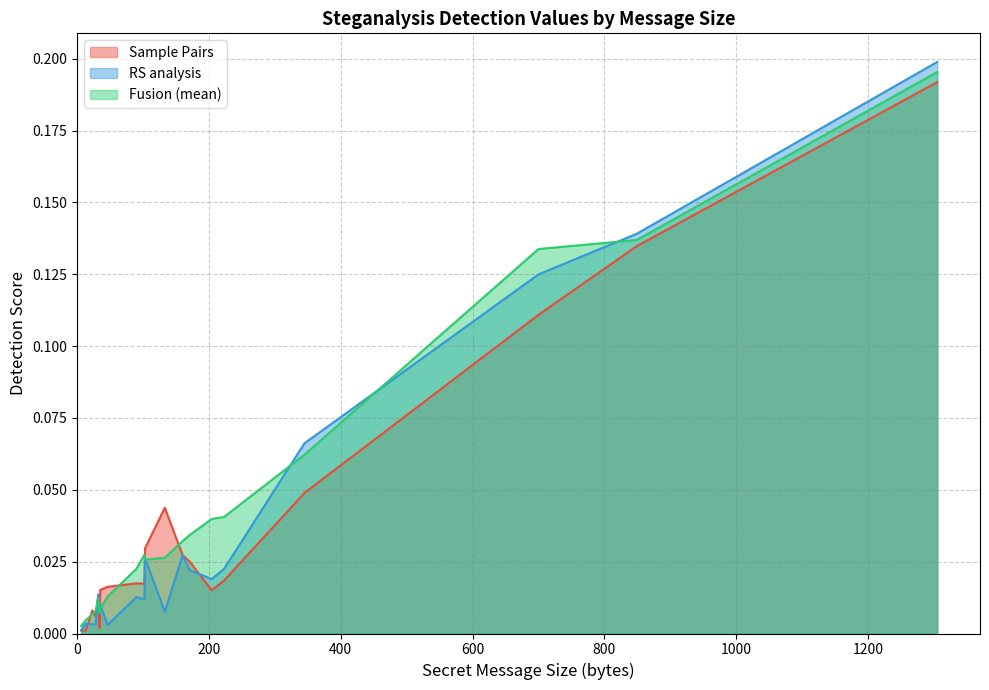

Which series ends up on top after the final intersection of Fusion (mean) and RS analysis?

RS analysis